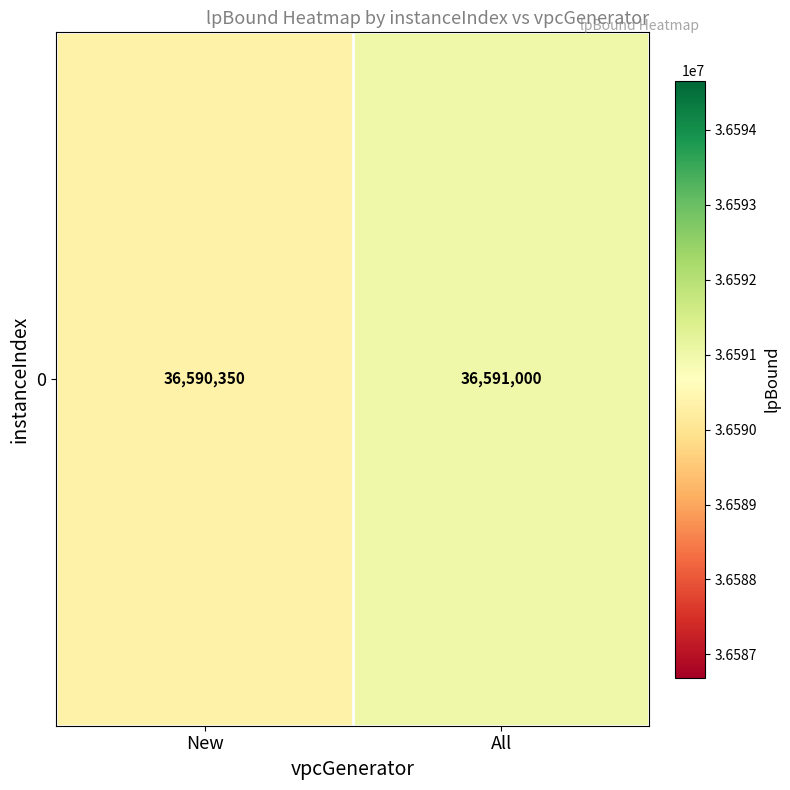

Reading left to right, transcribe all the data shown in this chart.

36590350	36591000